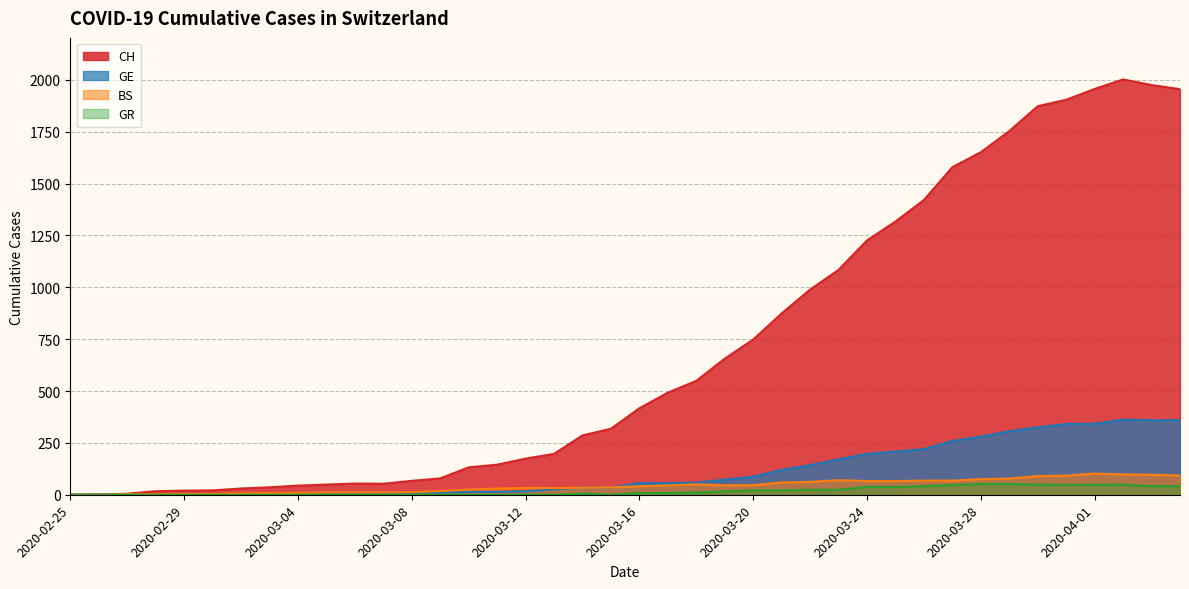

What is the difference between the maximum and minimum values in the CH series?

2002